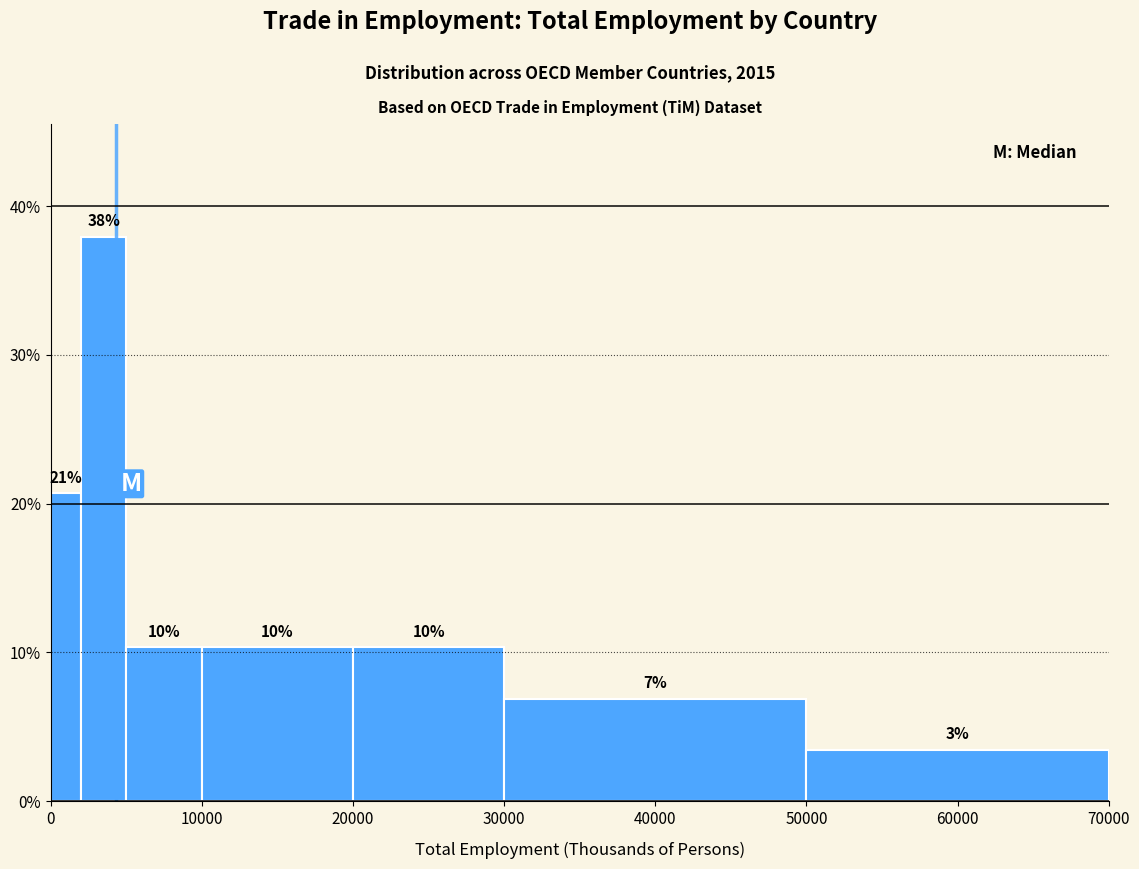

Around what value on the x-axis is the tallest bar? Give the approximate position of its centre, as read against the axis.

4000